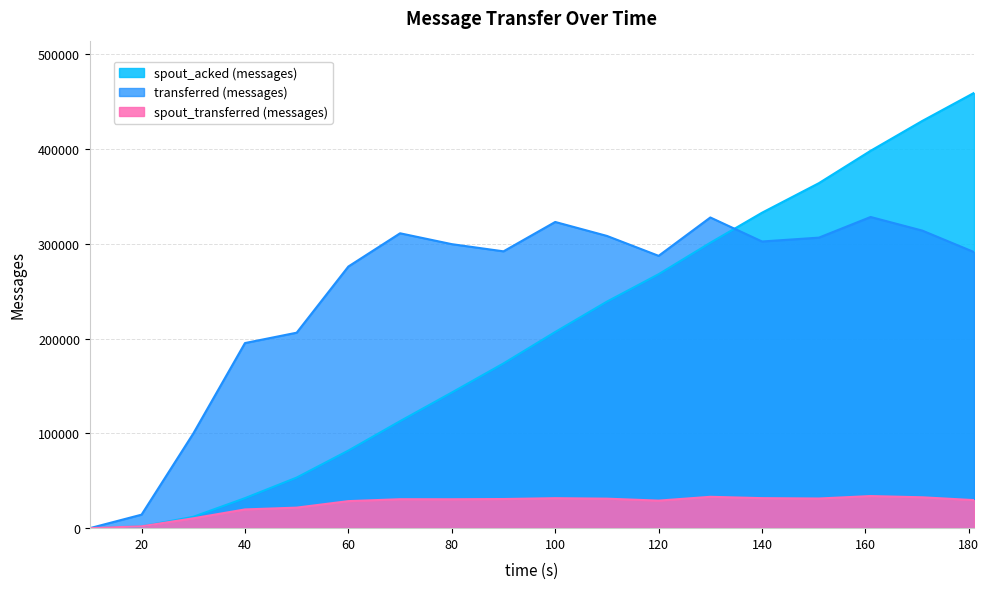

Rank the series by their maximum value, from highest to lowest.

spout_acked (messages), transferred (messages), spout_transferred (messages)